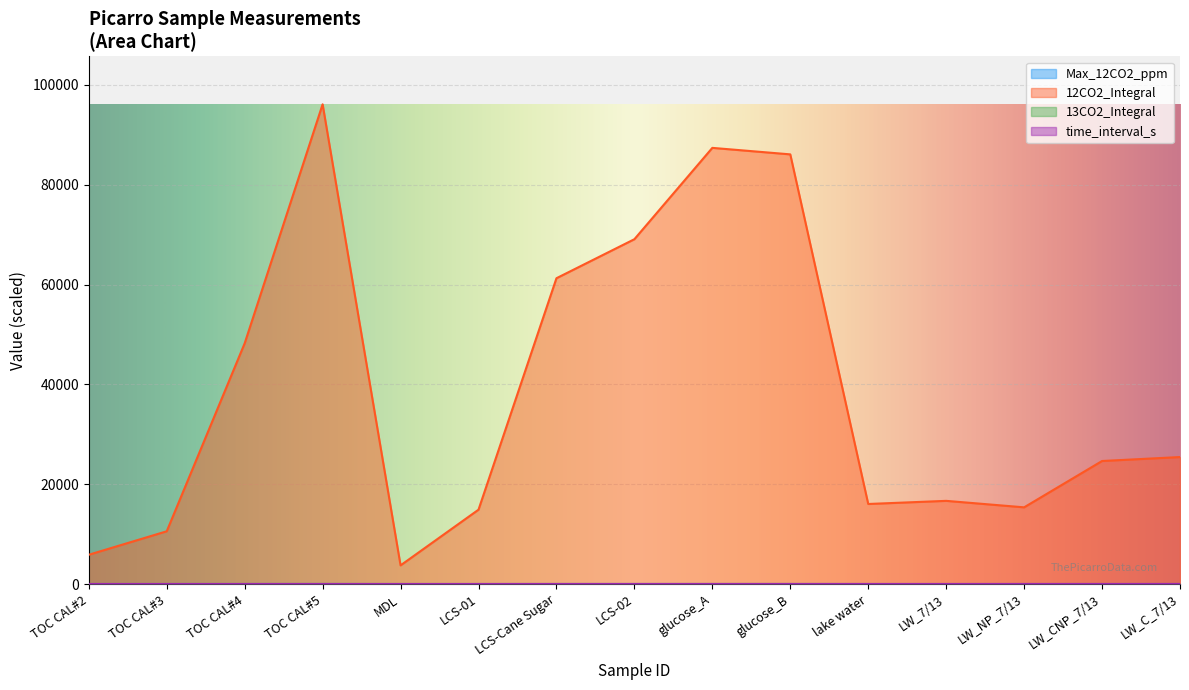

The value of 12CO2_Integral at glucose_B is 86096.4. True or false?

True